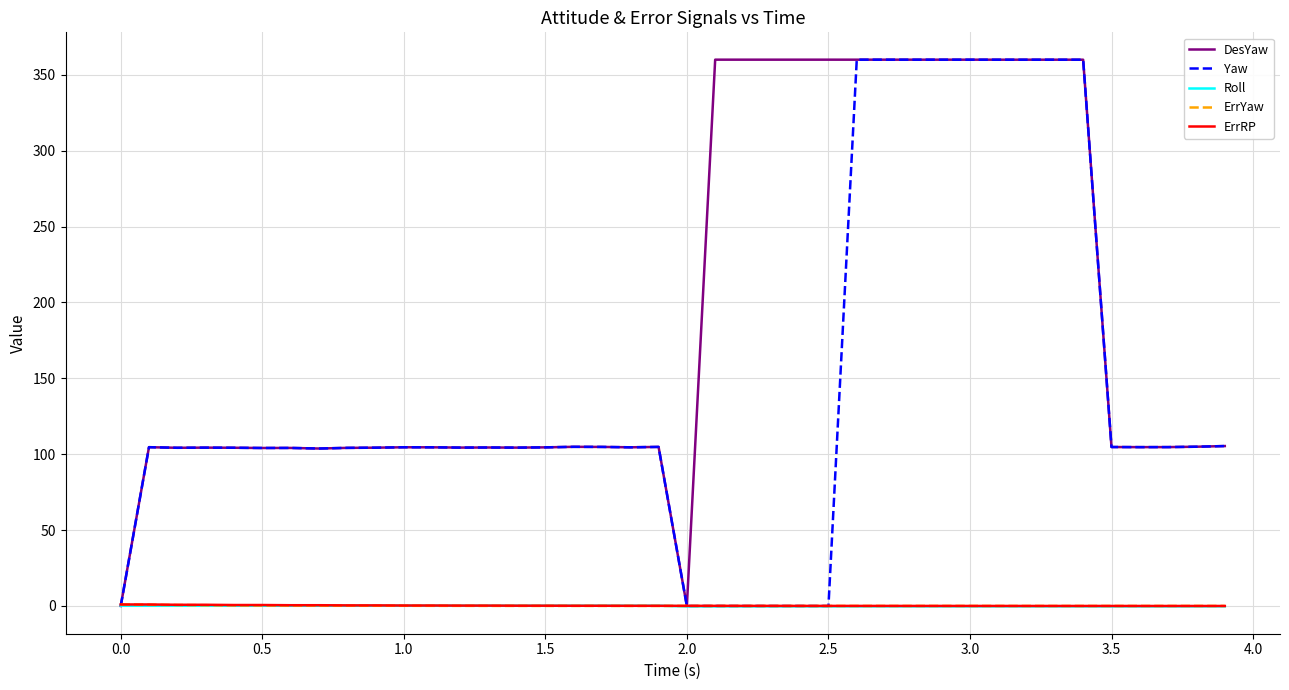

What are all the series names shown in the legend?

DesYaw, Yaw, Roll, ErrYaw, ErrRP